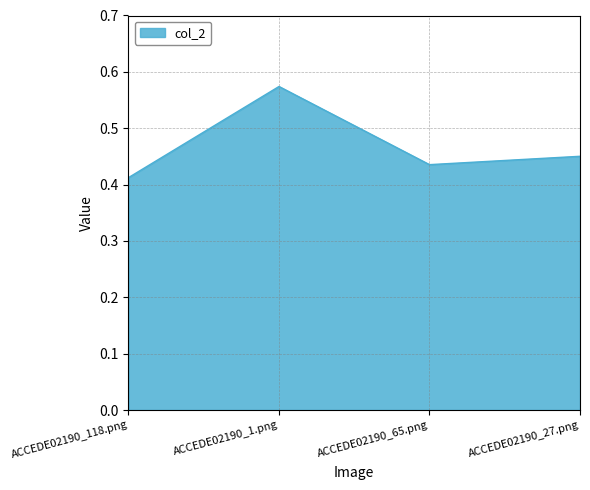

At which category does the chart reach its peak across all series?

ACCEDE02190_1.png